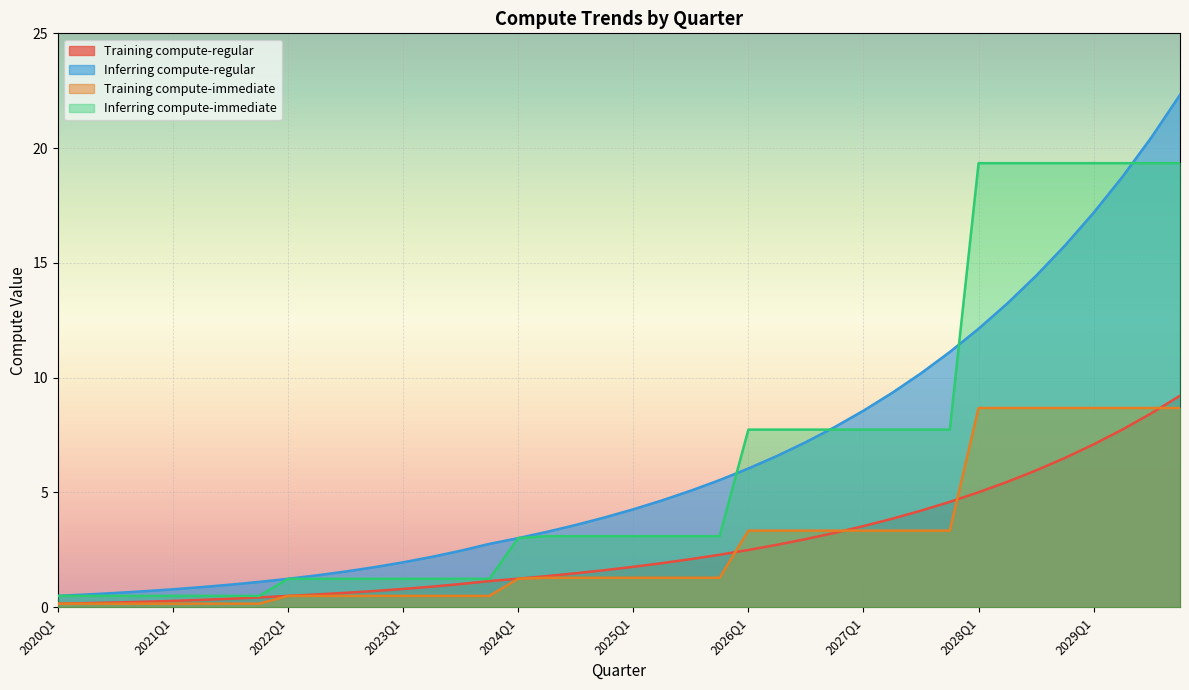

Reading right to left, extract all data points from this chart.

Training compute-regular: 9.2	8.4	7.7	7.1	6.5	6.0	5.5	5.0	4.6	4.2	3.9	3.5	3.2	3.0	2.7	2.5	2.3	2.1	1.9	1.8	1.6	1.5	1.4	1.2	1.1	1.0	0.9	0.8	0.7	0.6	0.6	0.5	0.4	0.4	0.3	0.3	0.2	0.2	0.2	0.2
Inferring compute-regular: 22.3	20.5	18.8	17.2	15.8	14.4	13.2	12.1	11.1	10.2	9.3	8.6	7.8	7.2	6.6	6.0	5.5	5.1	4.7	4.3	3.9	3.6	3.3	3.0	2.8	2.5	2.2	2.0	1.7	1.6	1.4	1.2	1.1	1.0	0.9	0.8	0.7	0.6	0.6	0.5
Training compute-immediate: 8.7	8.7	8.7	8.7	8.7	8.7	8.7	8.7	3.3	3.3	3.3	3.3	3.3	3.3	3.3	3.3	1.3	1.3	1.3	1.3	1.3	1.3	1.3	1.2	0.5	0.5	0.5	0.5	0.5	0.5	0.5	0.5	0.2	0.2	0.2	0.2	0.2	0.2	0.2	0.2
Inferring compute-immediate: 19.3	19.3	19.3	19.3	19.3	19.3	19.3	19.3	7.7	7.7	7.7	7.7	7.7	7.7	7.7	7.7	3.1	3.1	3.1	3.1	3.1	3.1	3.1	3.0	1.2	1.2	1.2	1.2	1.2	1.2	1.2	1.2	0.5	0.5	0.5	0.5	0.5	0.5	0.5	0.5